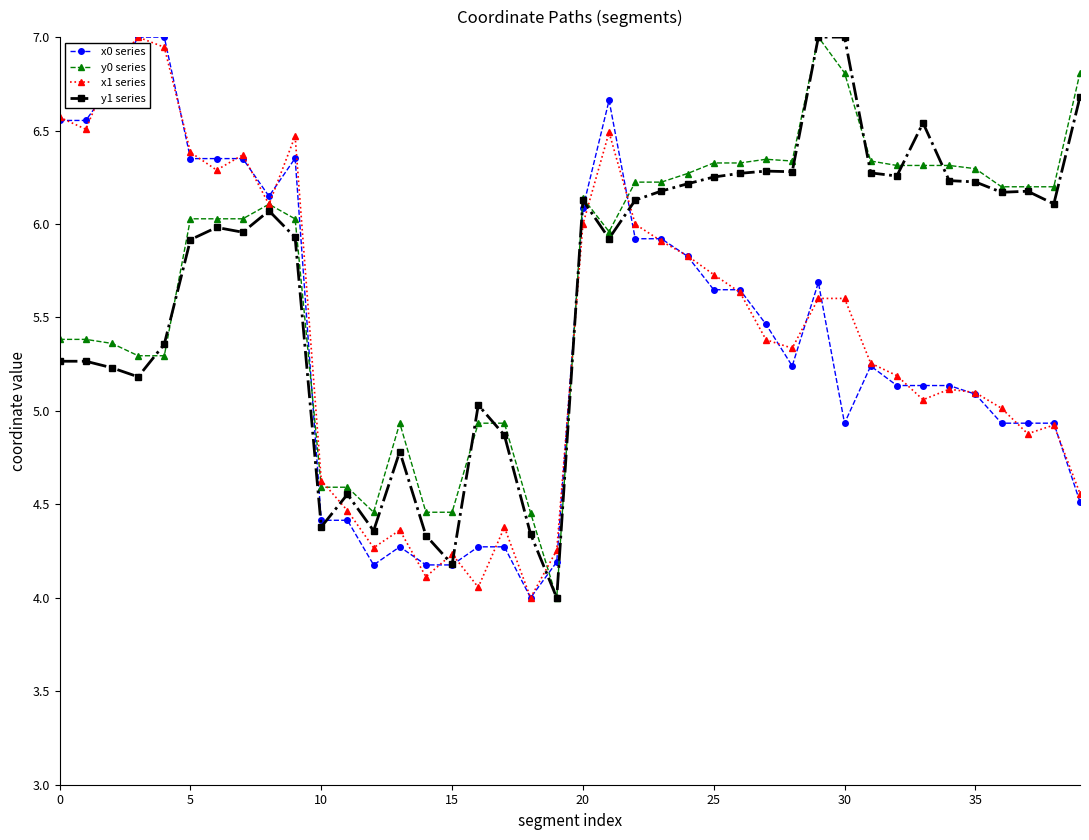

What is the lowest value of the x1 series series?

4.0